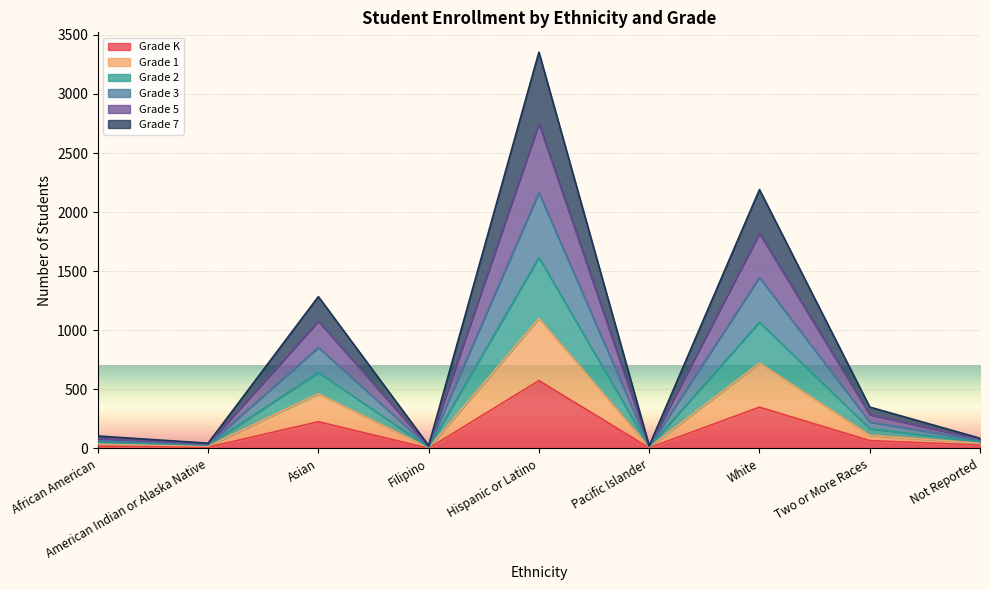

What is the total value across all series at Hispanic or Latino?

3354